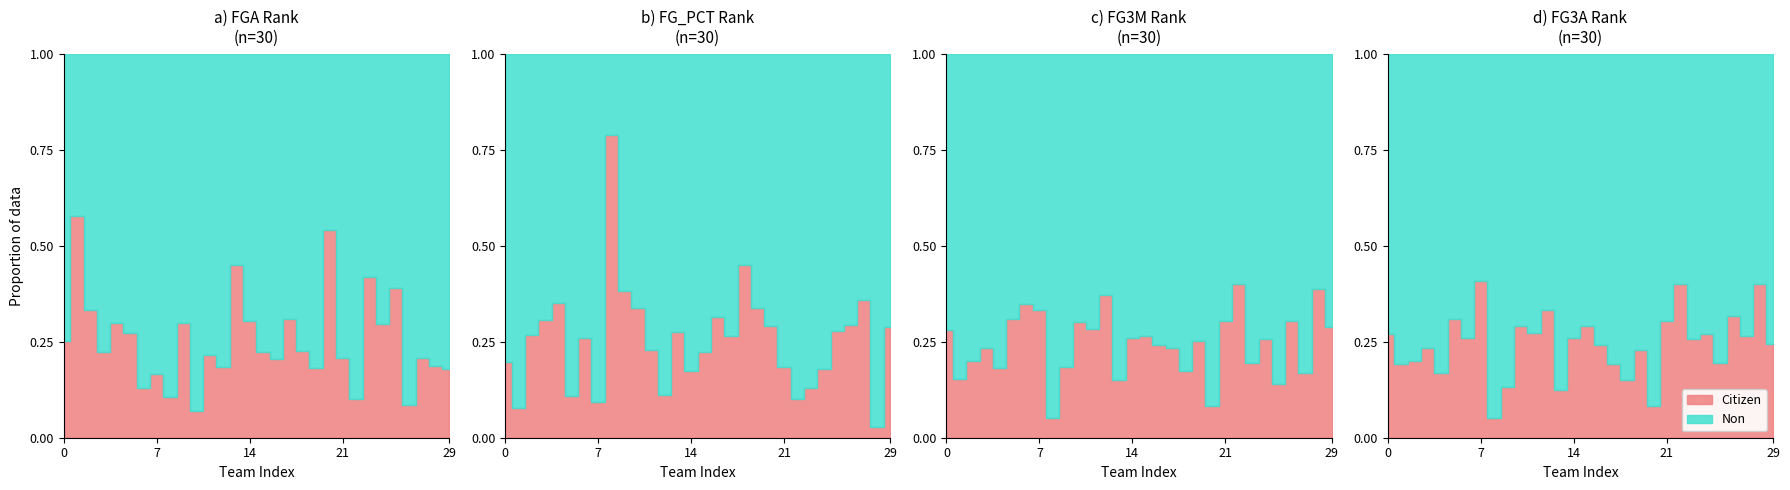

How many values in the FG3A_RANK series exceed 17?

14